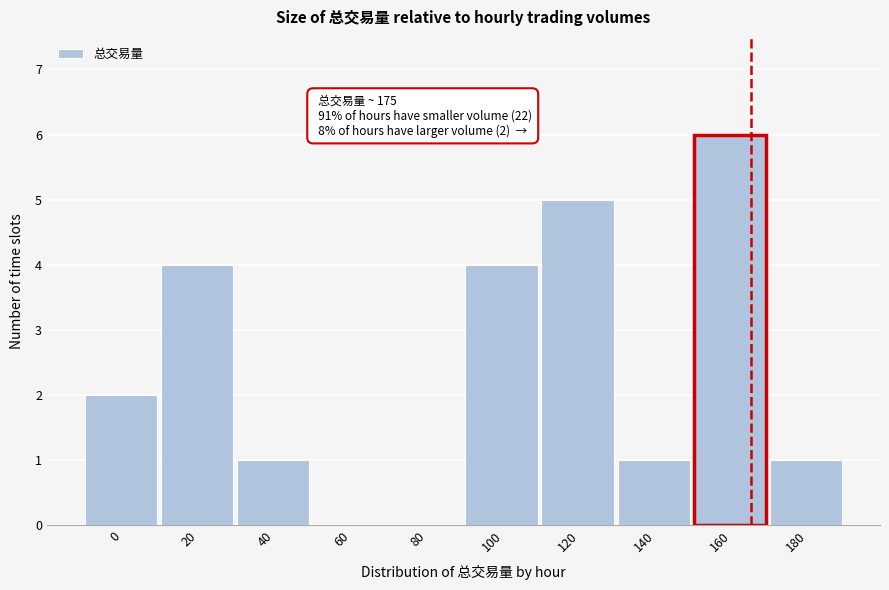

Reading right to left, what are all the values shown in this chart?

180=1	160=6	140=1	120=5	100=4	80=0	60=0	40=1	20=4	0=2